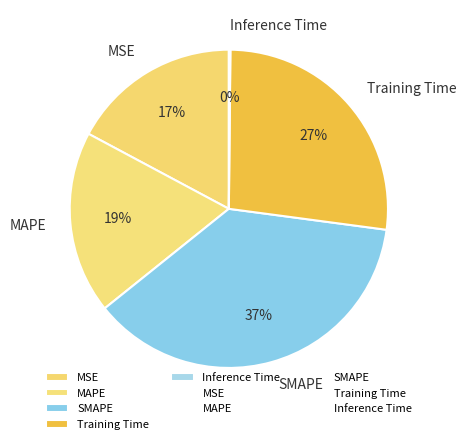

True or false: MAPE accounts for 11% of the total.

False